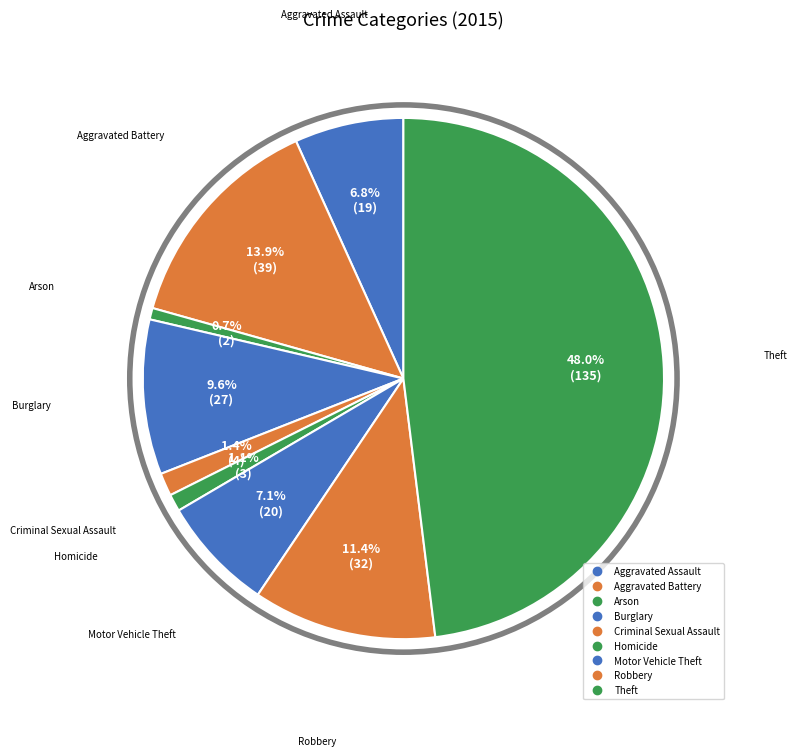

How many slices are in this pie chart?

9